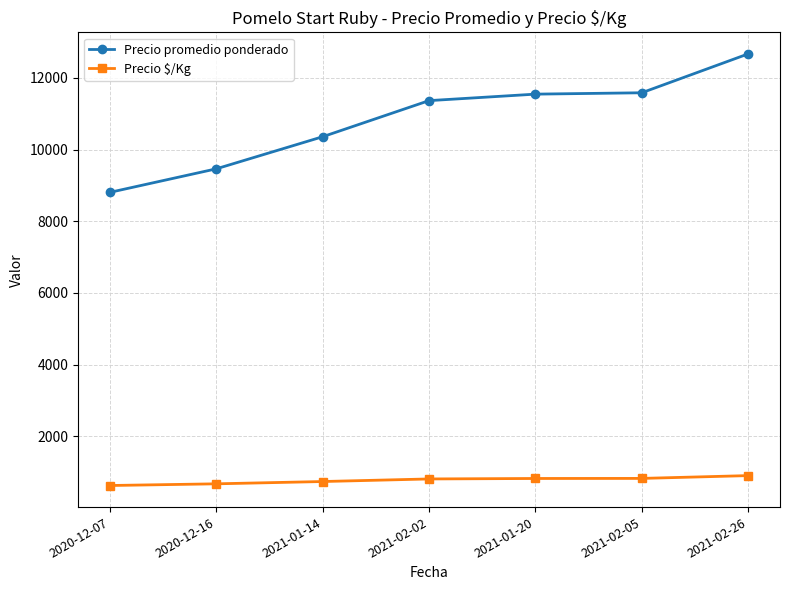

What are all the series names shown in the legend?

Precio promedio ponderado, Precio $/Kg